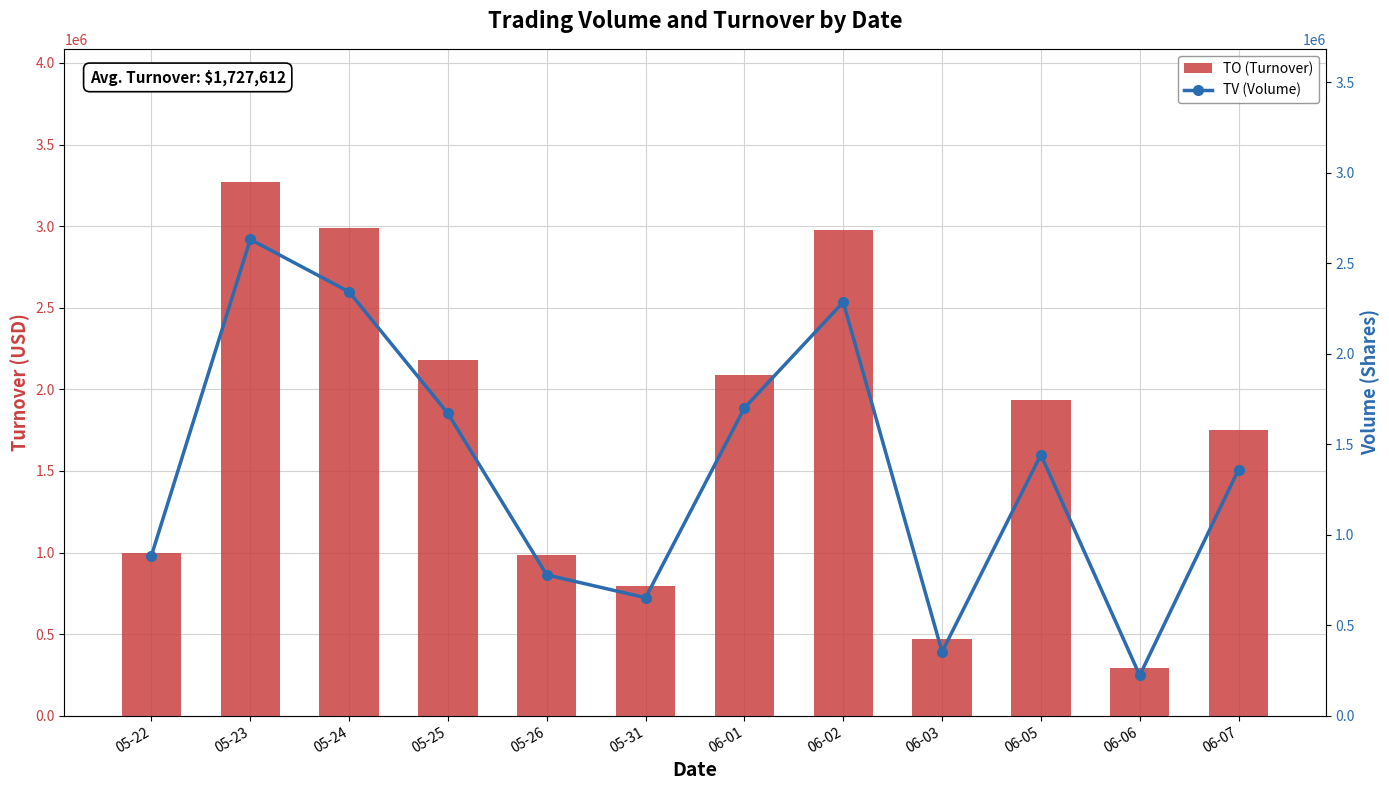

Reading left to right, list all the values displayed in this chart.

TO (Turnover): 05-22=999850	05-23=3269360	05-24=2989940	05-25=2178870	05-26=987730	05-31=795570	06-01=2088940	06-02=2977470	06-03=467830	06-05=1934460	06-06=293430	06-07=1747900
TV (Volume): 05-22=885000	05-23=2632000	05-24=2342000	05-25=1670000	05-26=778000	05-31=652000	06-01=1701000	06-02=2285000	06-03=353000	06-05=1442000	06-06=223000	06-07=1360000